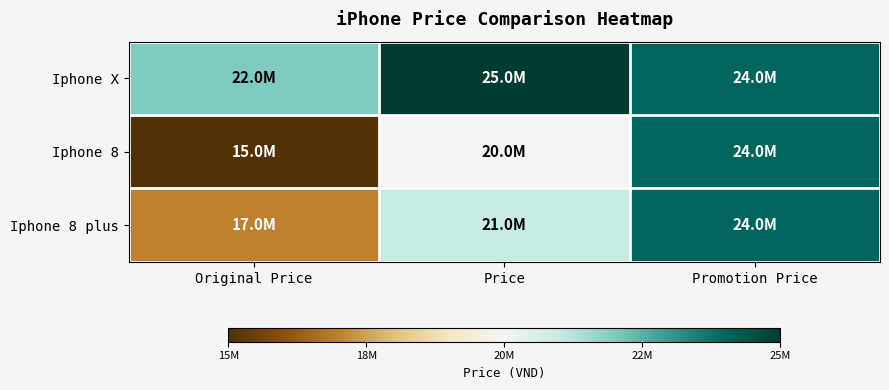

List the series in order of their overall mean, lowest first.

Iphone 8, Iphone 8 plus, Iphone X